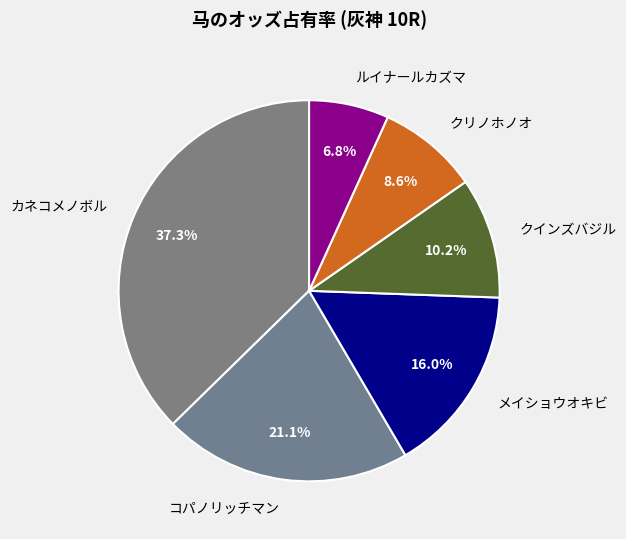

Which slice is the smallest?

ルイナールカズマ